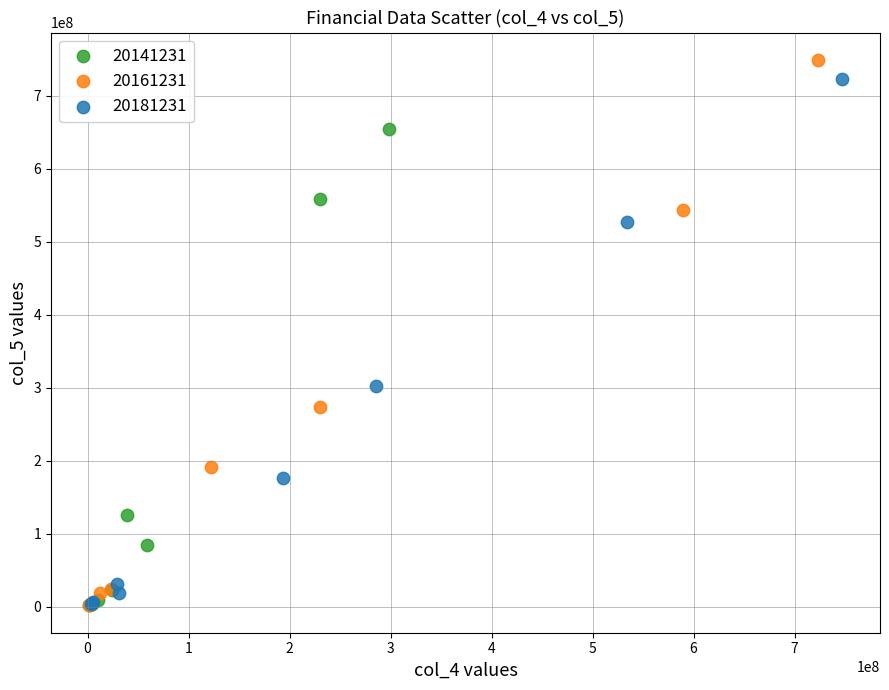

Which series has the largest Y range (max minus min)?

20161231